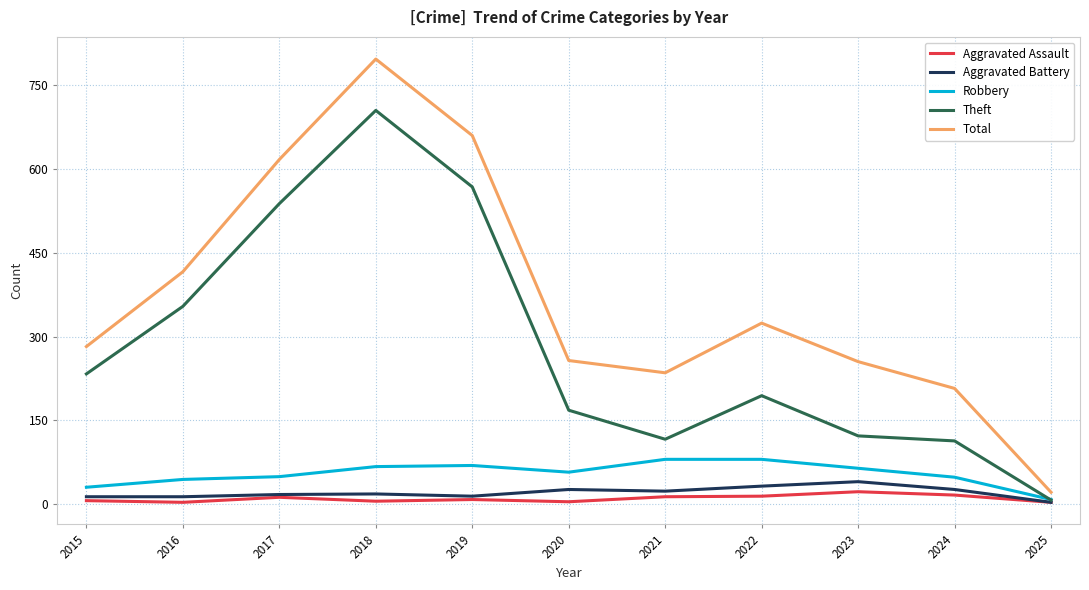

Where does the Robbery series first go above 57?

2018